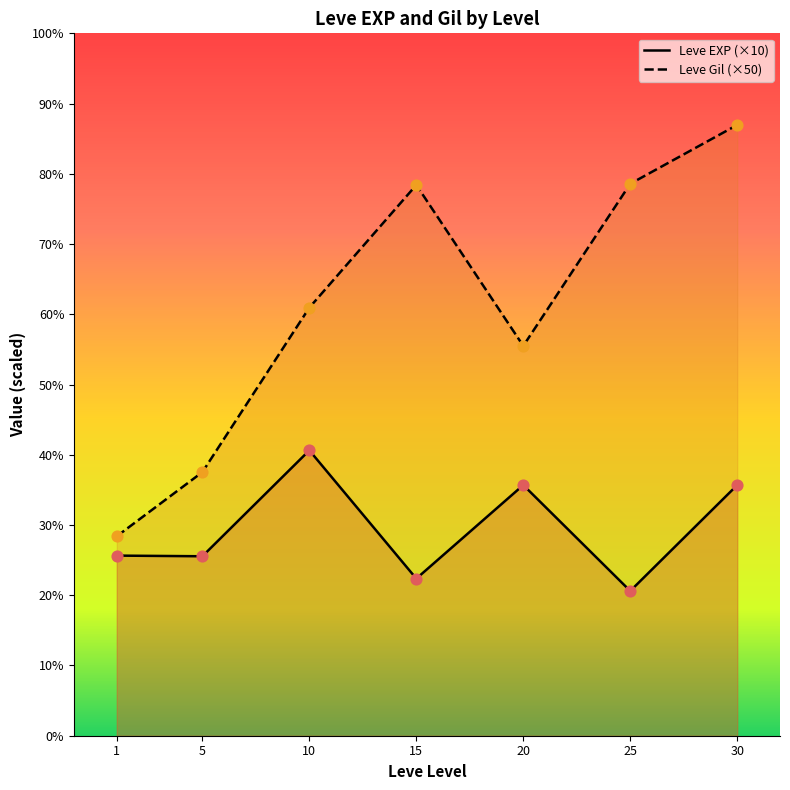

Is the value of Leve EXP (×10) at 1 greater than the value of Leve Gil (×50) at 10?

No